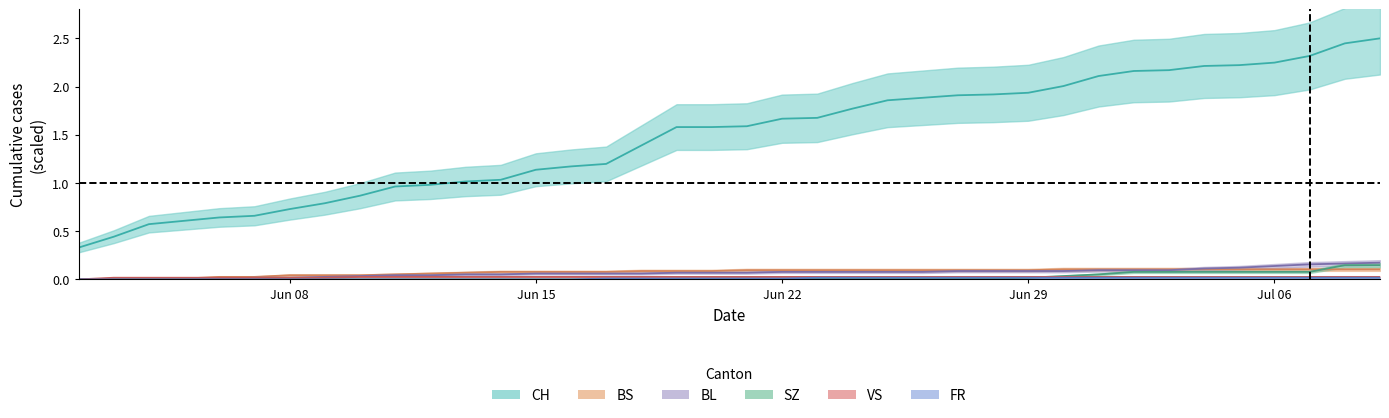

What is the total value across all series at Jun 29?

2.2